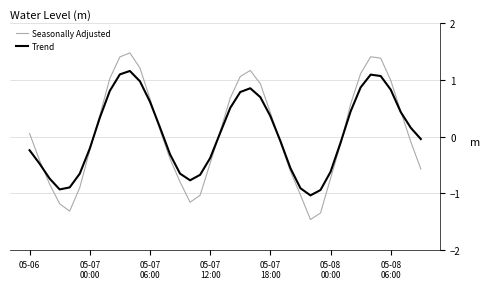

List the series in order of their peak value, lowest first.

Trend, Seasonally Adjusted